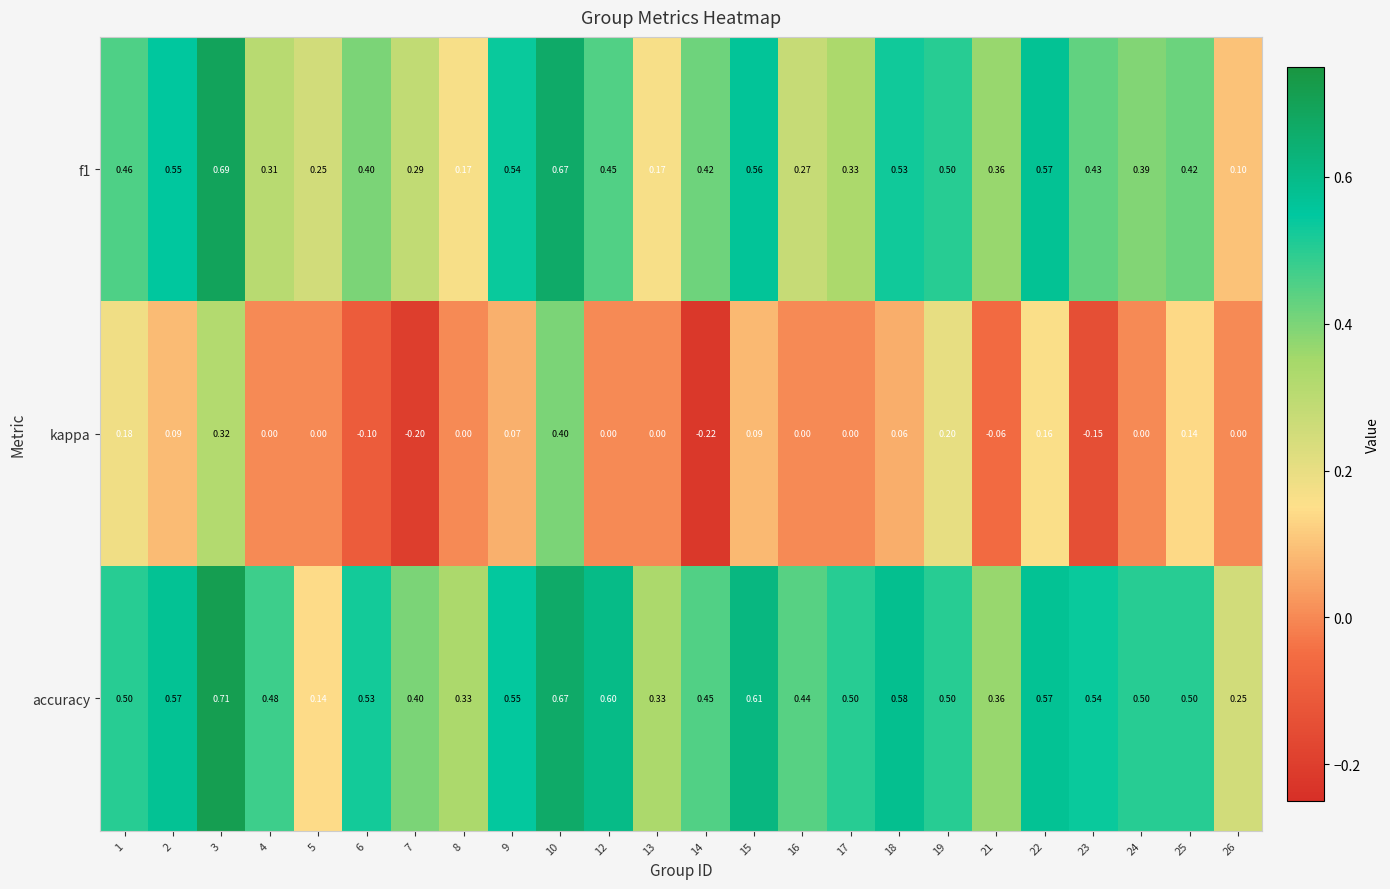

Is the value of kappa at 25 greater than the value of accuracy at 9?

No